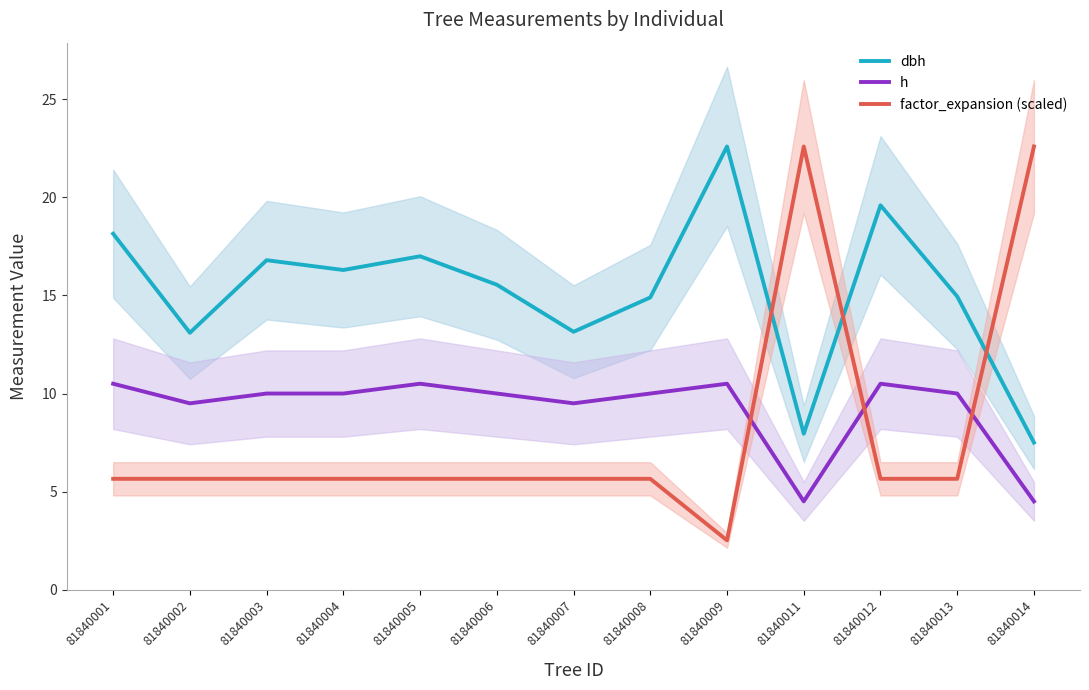

True or false: dbh and h intersect in this chart.

False